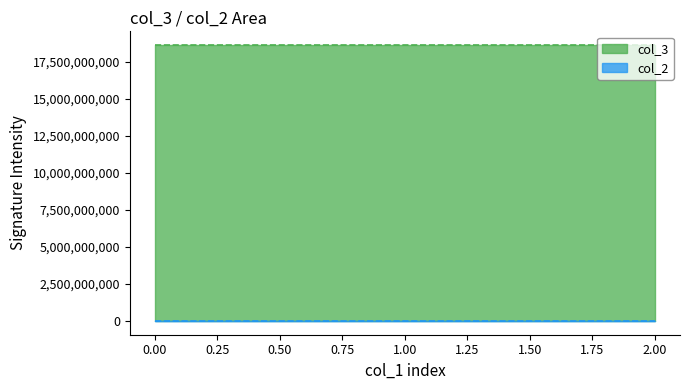

What value does the col_3 series have at 123456, to the nearest 50?

18613803350